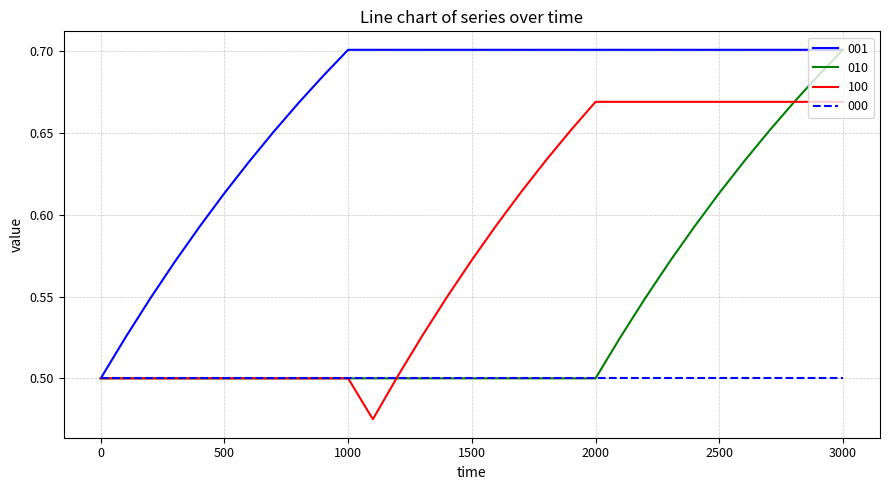

How many lines are shown in the chart?

4